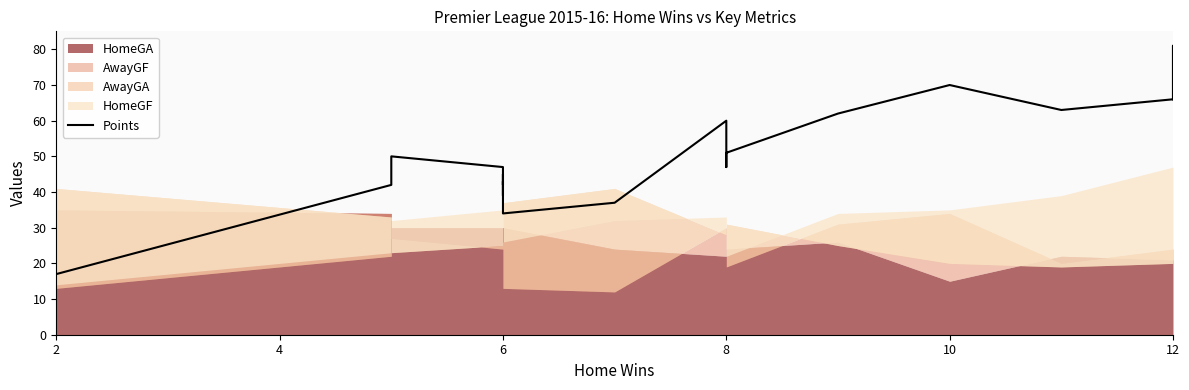

The value at 15 is 90. True or false?

False